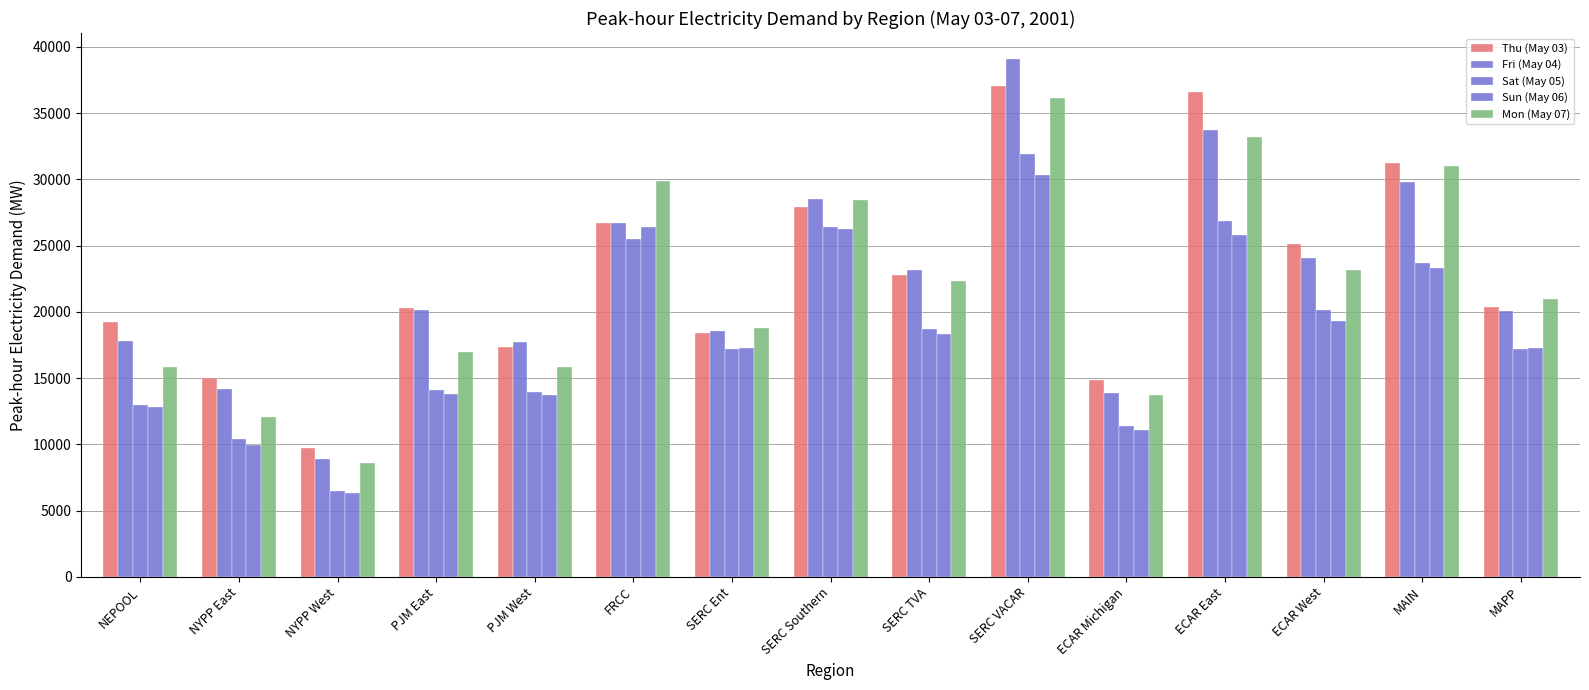

How many series are shown in this chart?

5